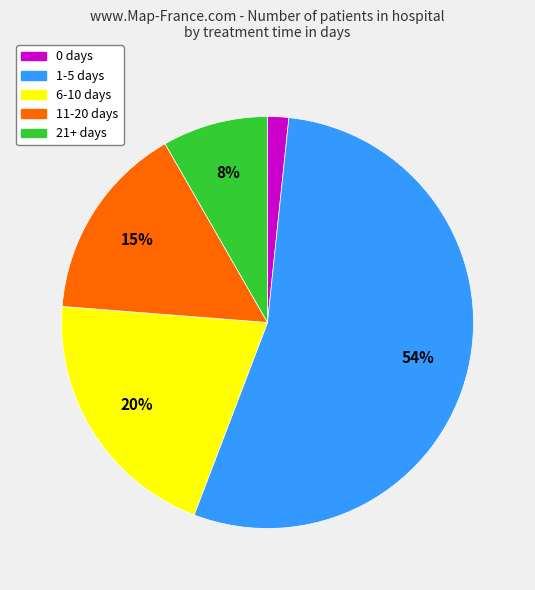

Combined, do 21+ days and 1-5 days account for over 50%?

Yes